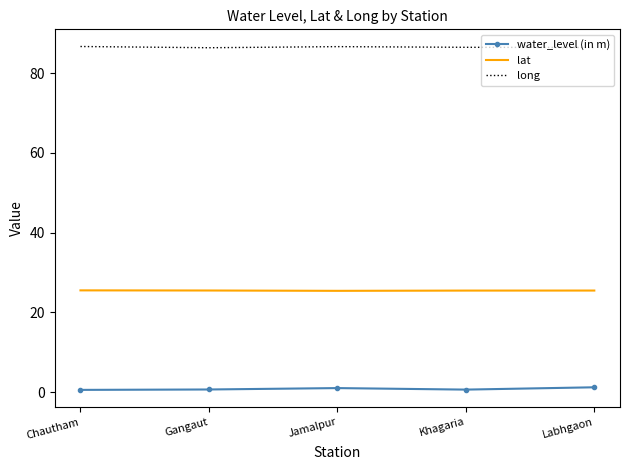

What position from the left is Labhgaon?

5